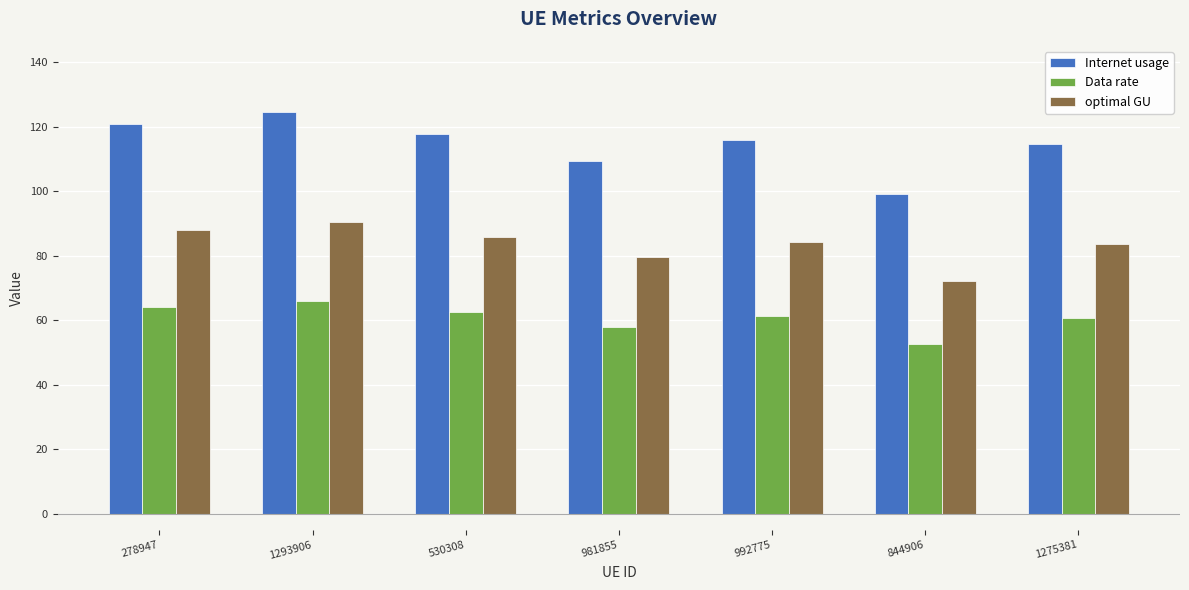

Is the value of optimal GU at 278947 greater than the value of Data rate at 992775?

Yes